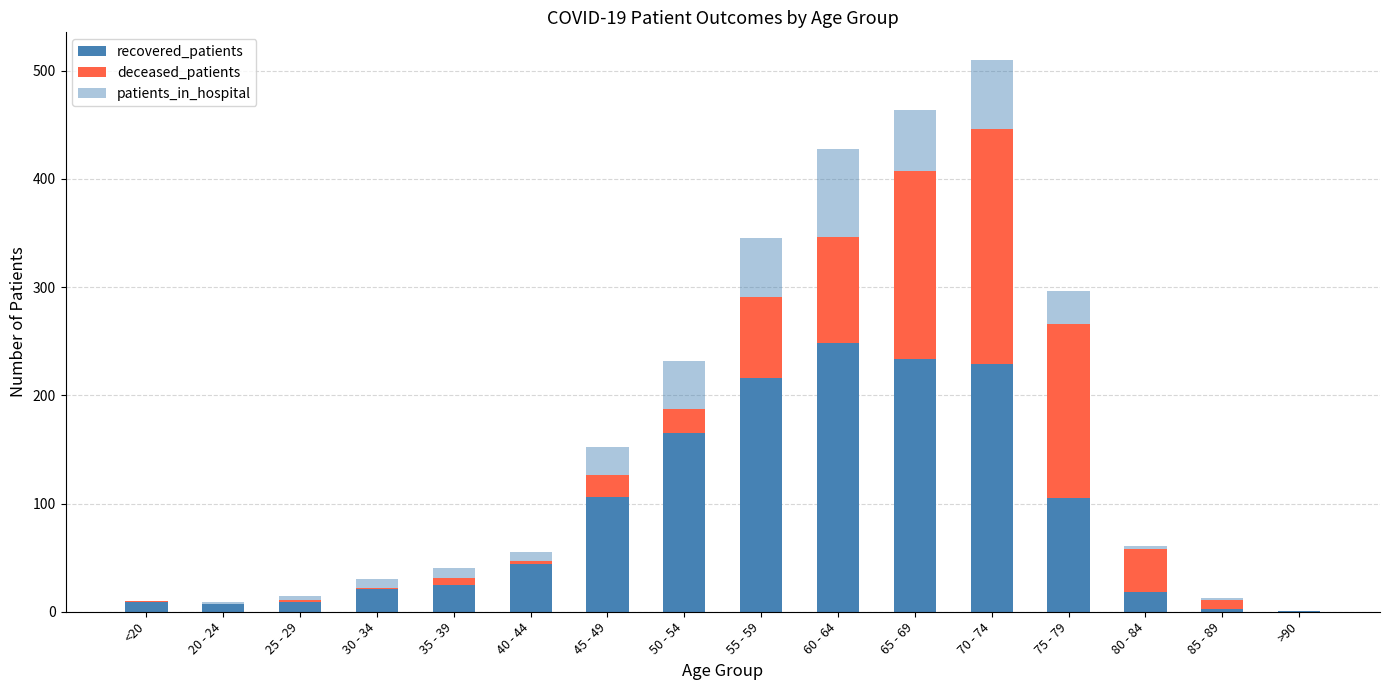

List the labels in order of deceased_patients value, smallest first.

20 - 24, >90, <20, 30 - 34, 25 - 29, 40 - 44, 35 - 39, 85 - 89, 45 - 49, 50 - 54, 80 - 84, 55 - 59, 60 - 64, 75 - 79, 65 - 69, 70 - 74